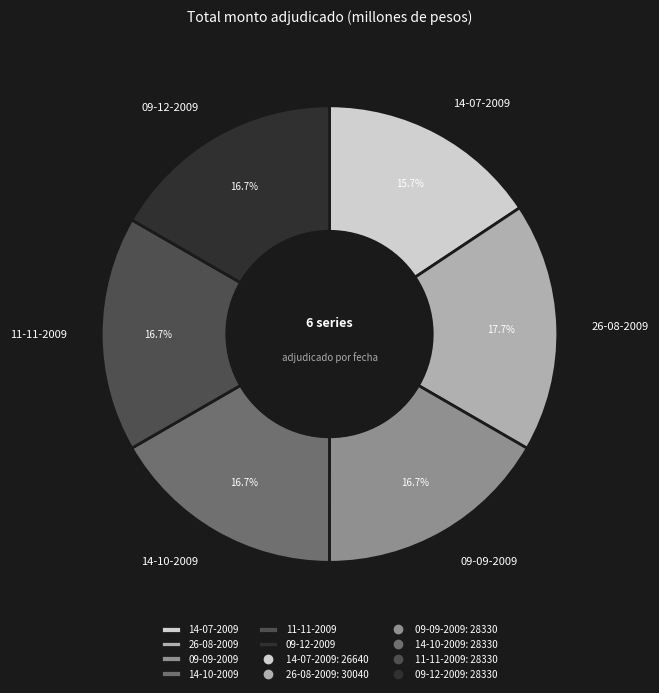

What percentage is the 09-12-2009 slice, to the nearest percent?

17%